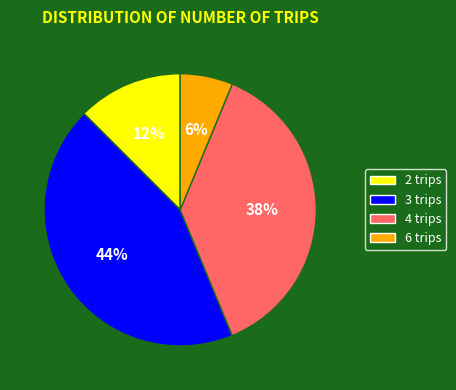

True or false: 6 trips accounts for 20% of the total.

False